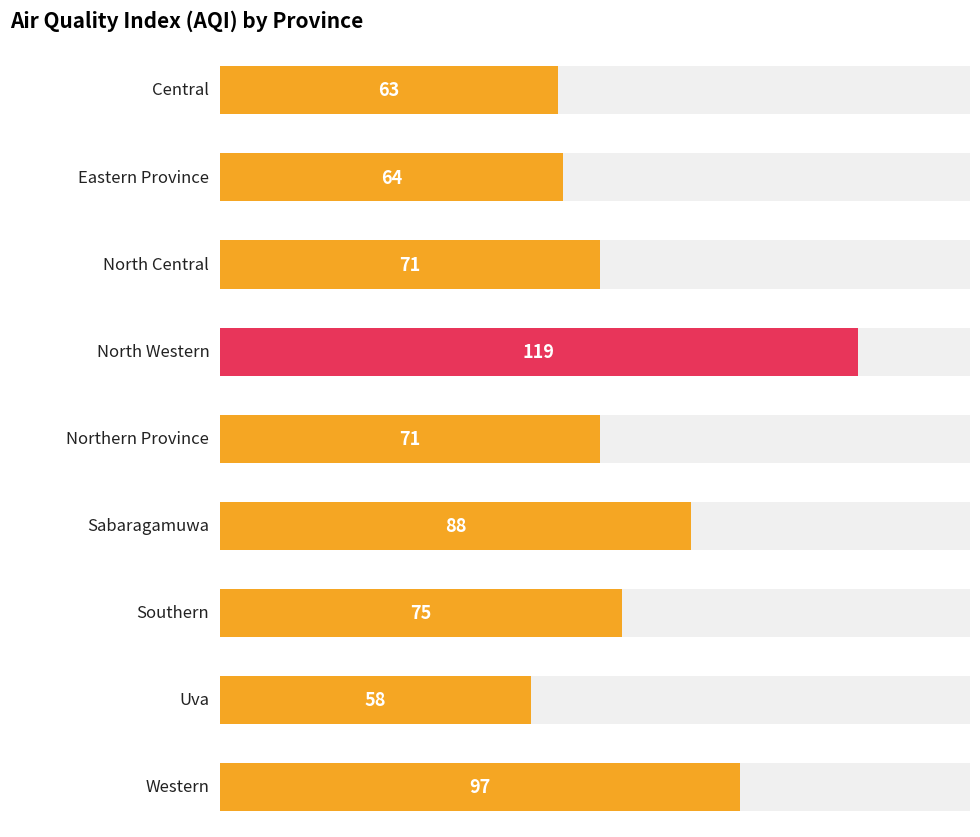

What is the ratio of the value at Uva to the value at Northern Province?

0.8